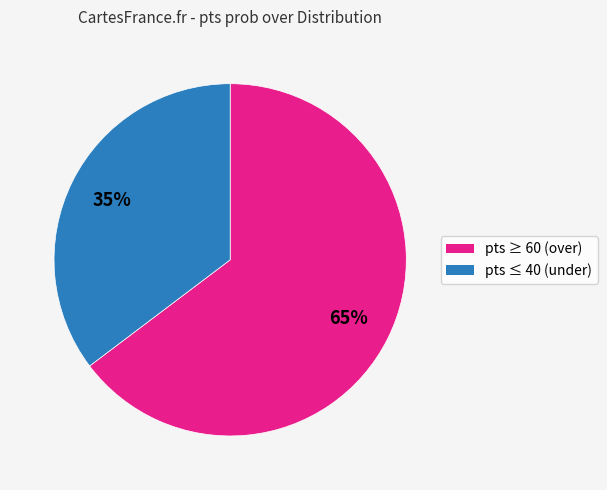

To the nearest percent, what is the average slice percentage?

50%